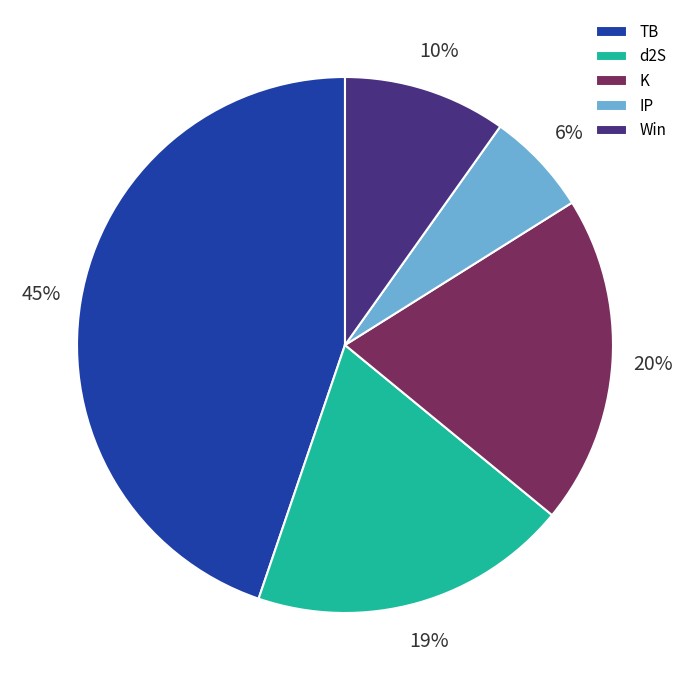

Between d2S and Win, which is larger?

d2S